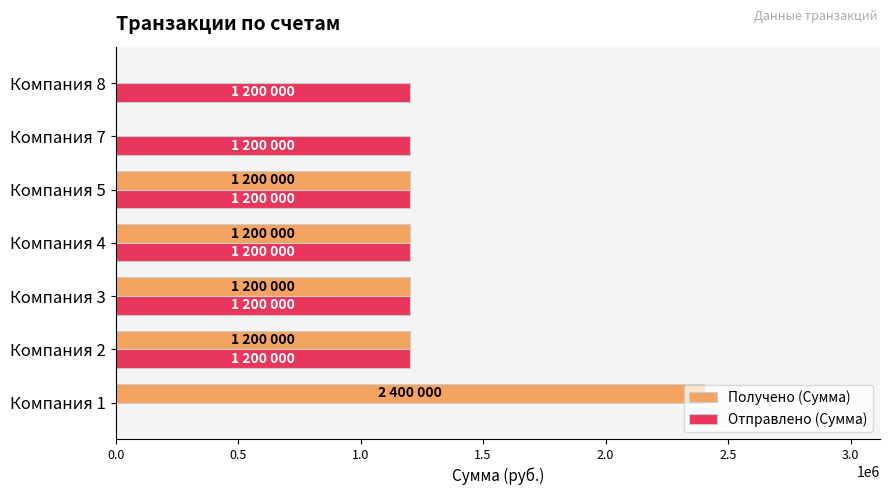

The value of Отправлено (Сумма) at Компания 4 is 1200000. True or false?

True